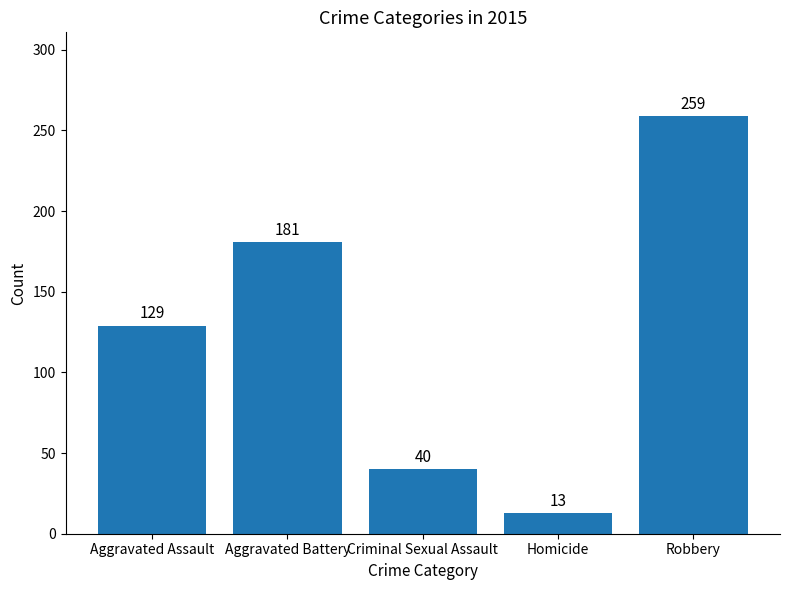

Rank the categories by value from lowest to highest.

Homicide, Criminal Sexual Assault, Aggravated Assault, Aggravated Battery, Robbery